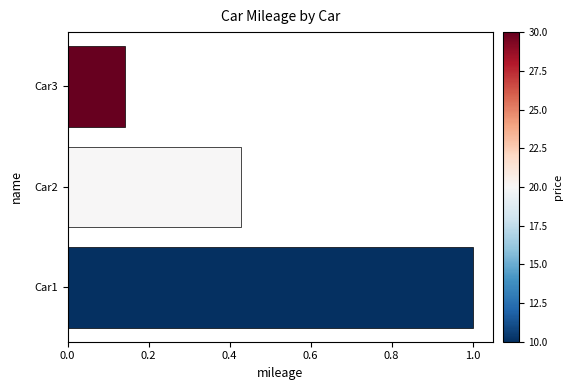

Where is the data nearest to the value 0?

Car3